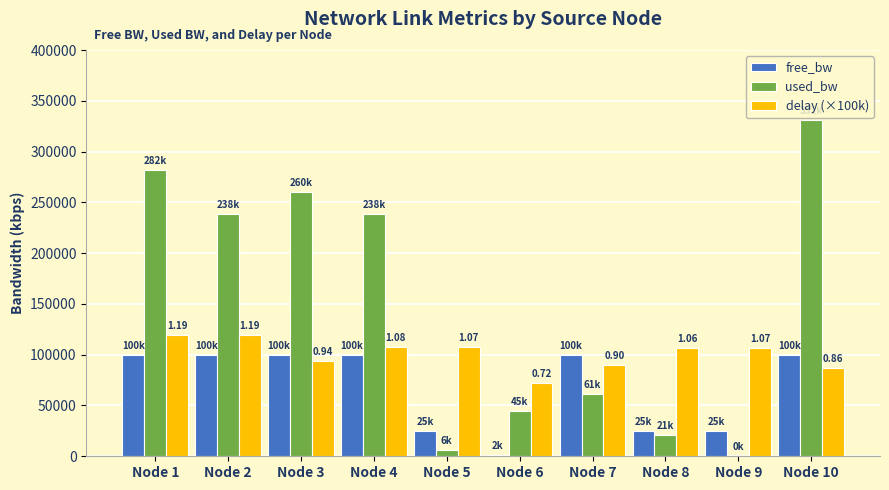

What is the sum of the used_bw values at Node 7 and Node 10?

392632.0